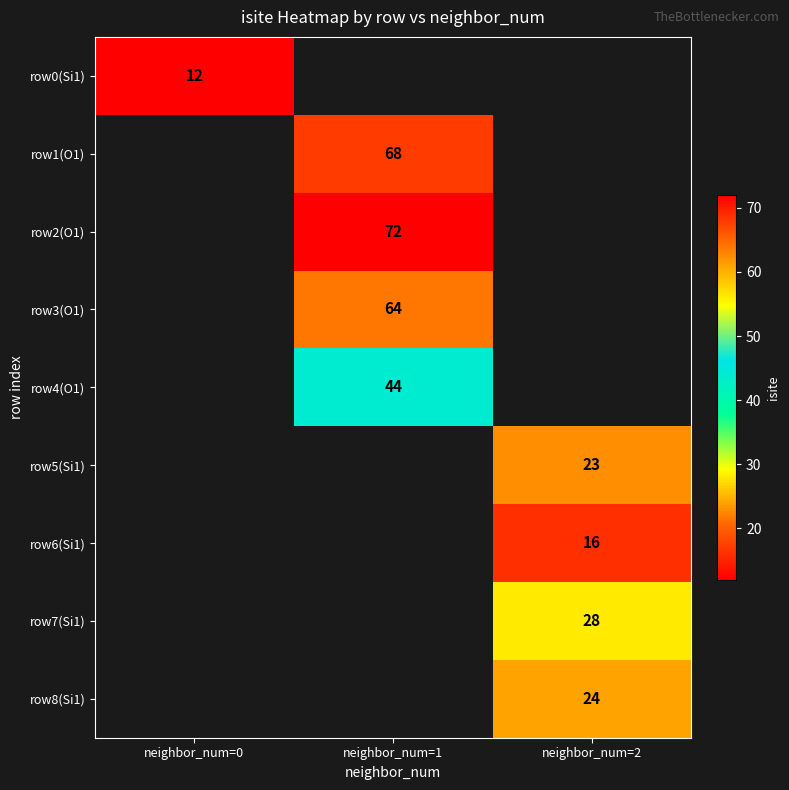

At which category does the chart reach its peak across all series?

neighbor_num=1